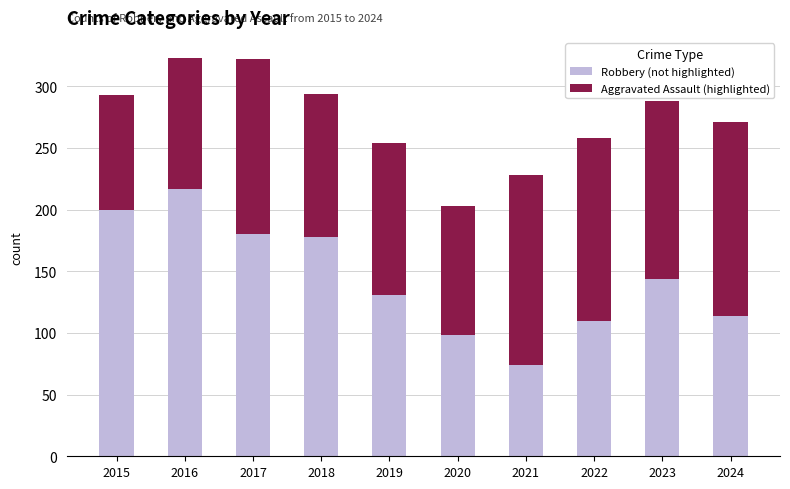

The value of Robbery (not highlighted) at 2019 is 131. True or false?

True